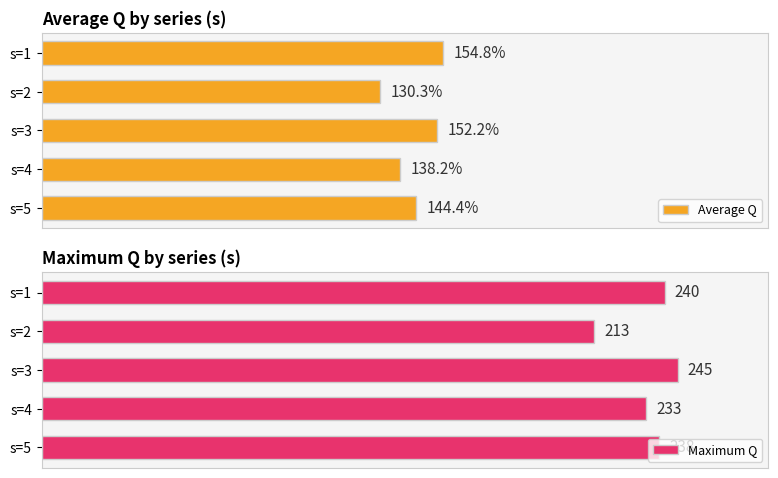

At which label is Average Q closest to 142?

s=5